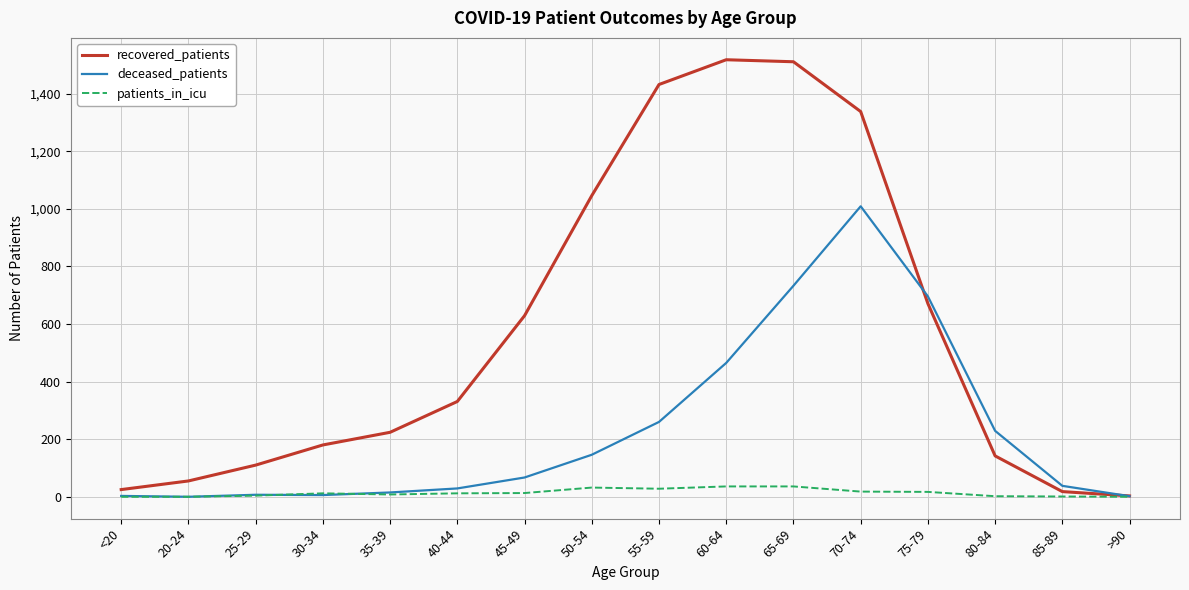

At which label does deceased_patients reach its peak?

70-74